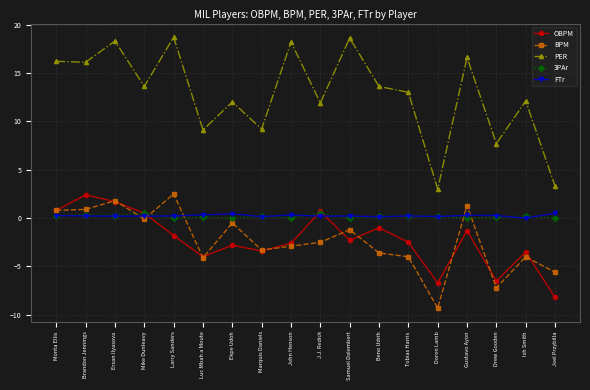

True or false: OBPM and FTr cross at least once.

True